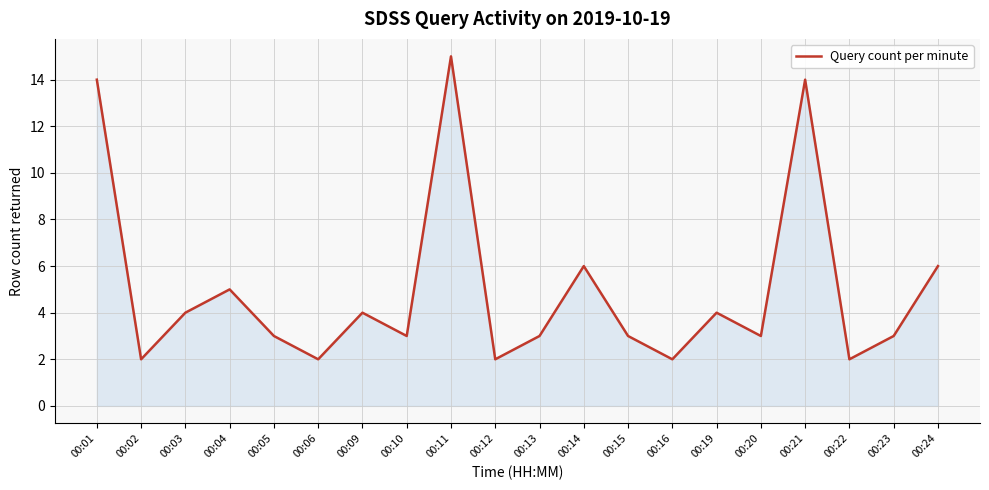

Which label corresponds to the largest value in the chart?

00:11